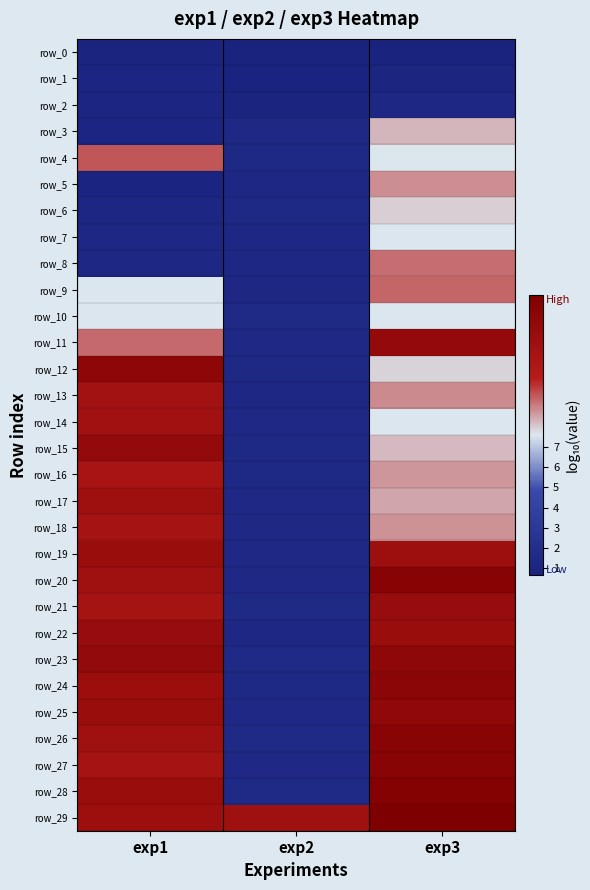

Between exp2 and exp3, which is larger?

exp2